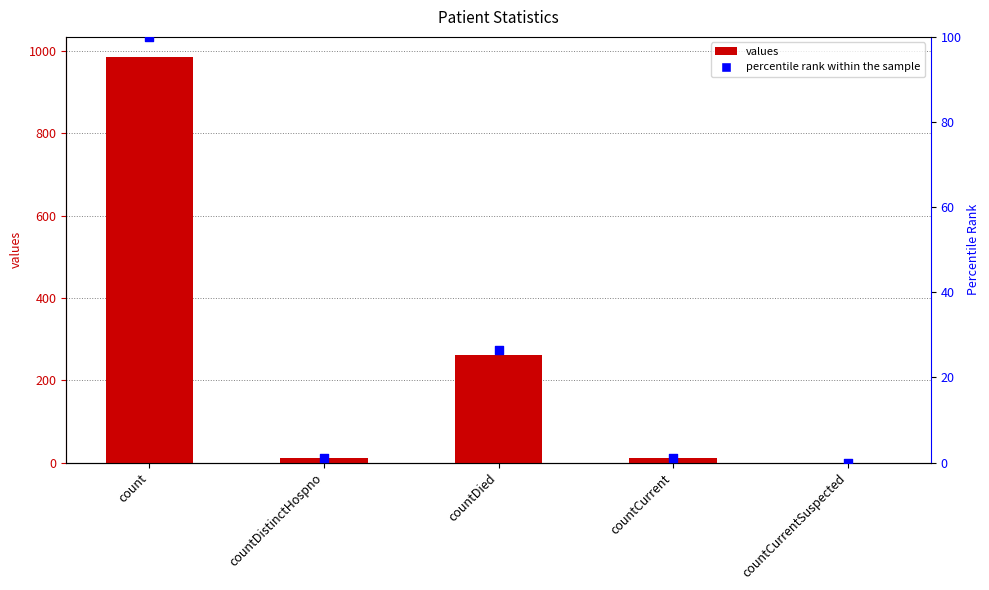

Which series contains the highest Y value?

values